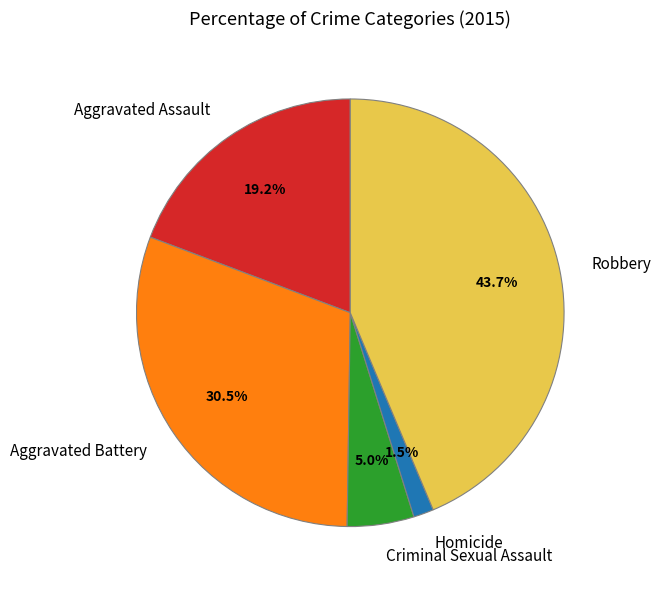

To the nearest percent, what is the difference between the largest and smallest slice percentages?

42%